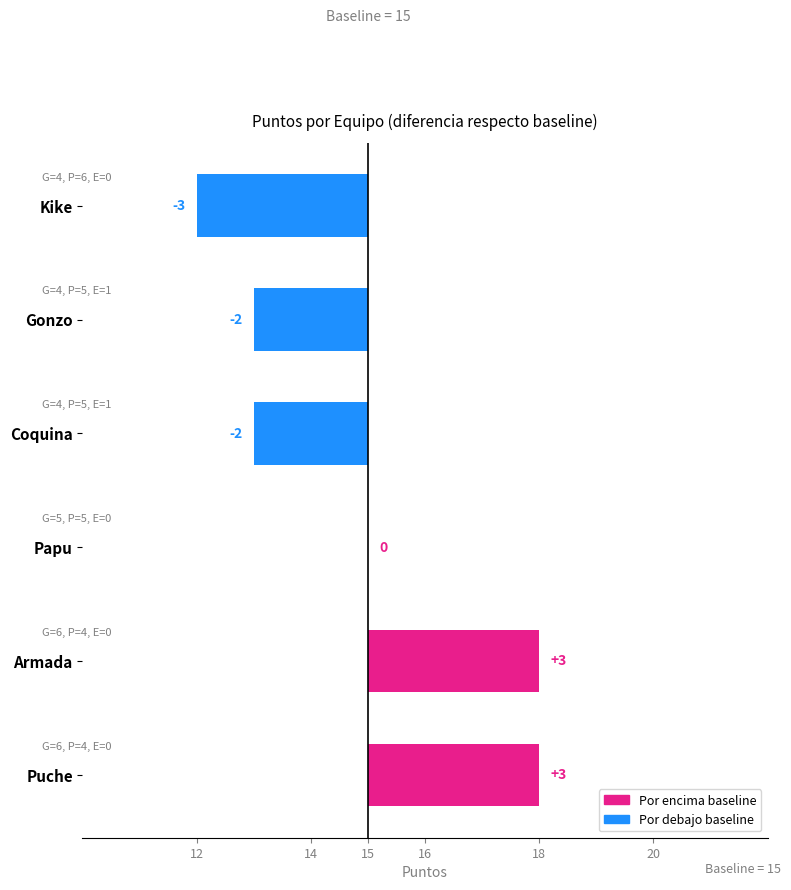

Read the value at Puche.

3